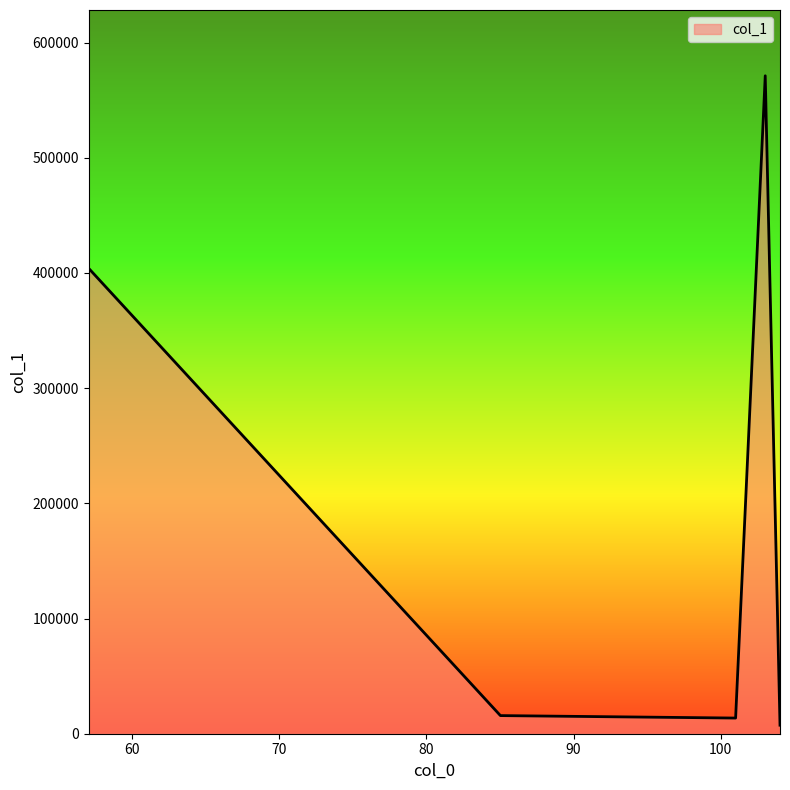

True or false: the data has more than 1 interior local peaks.

False